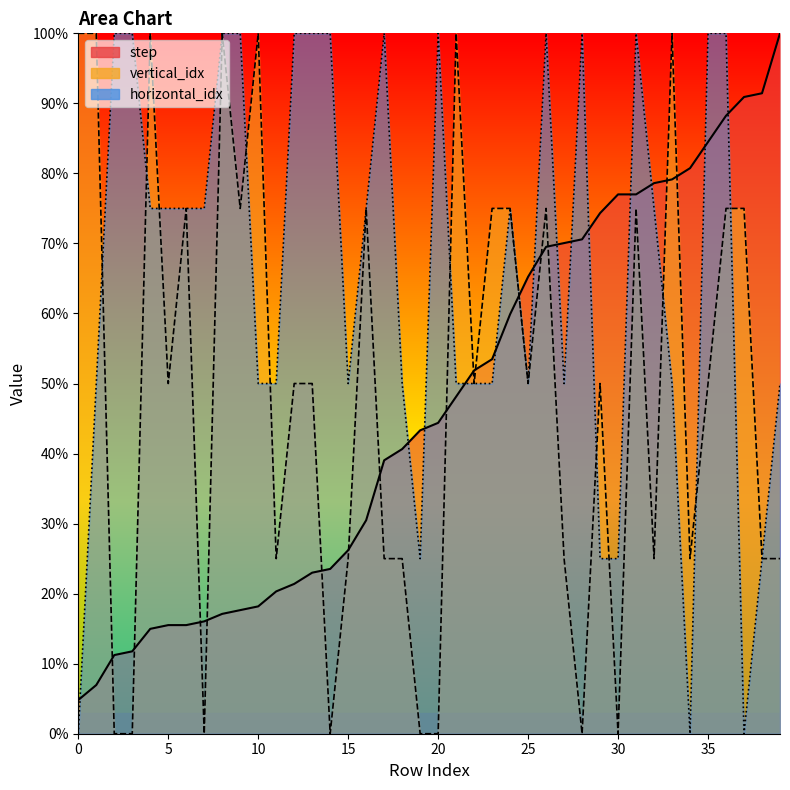

Is the value of step at 23 greater than the value of vertical_idx at 33?

No